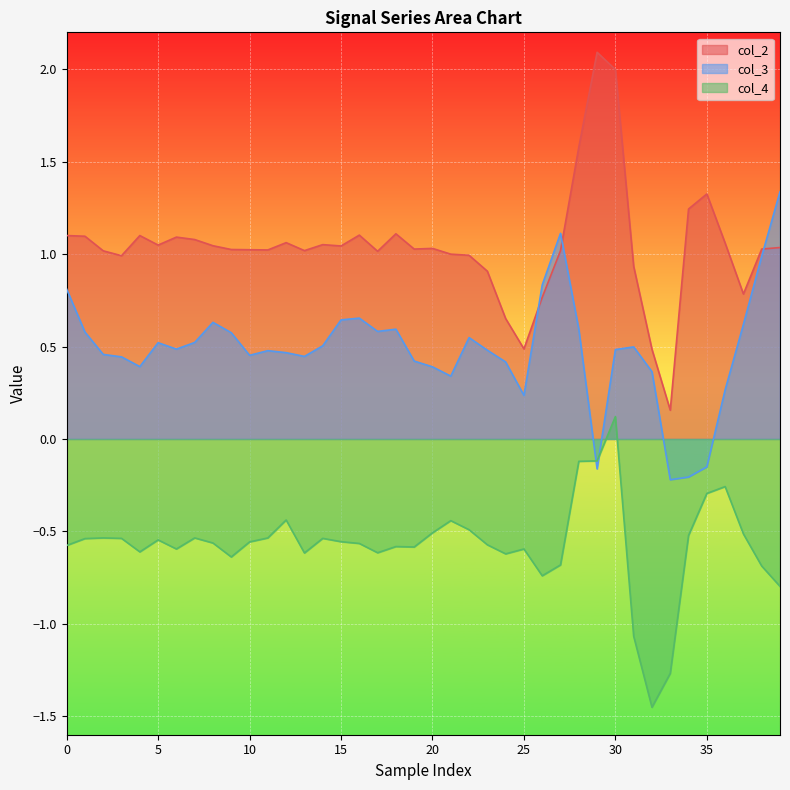

What is the sum of the col_4 values at 15 and 28?

-0.7